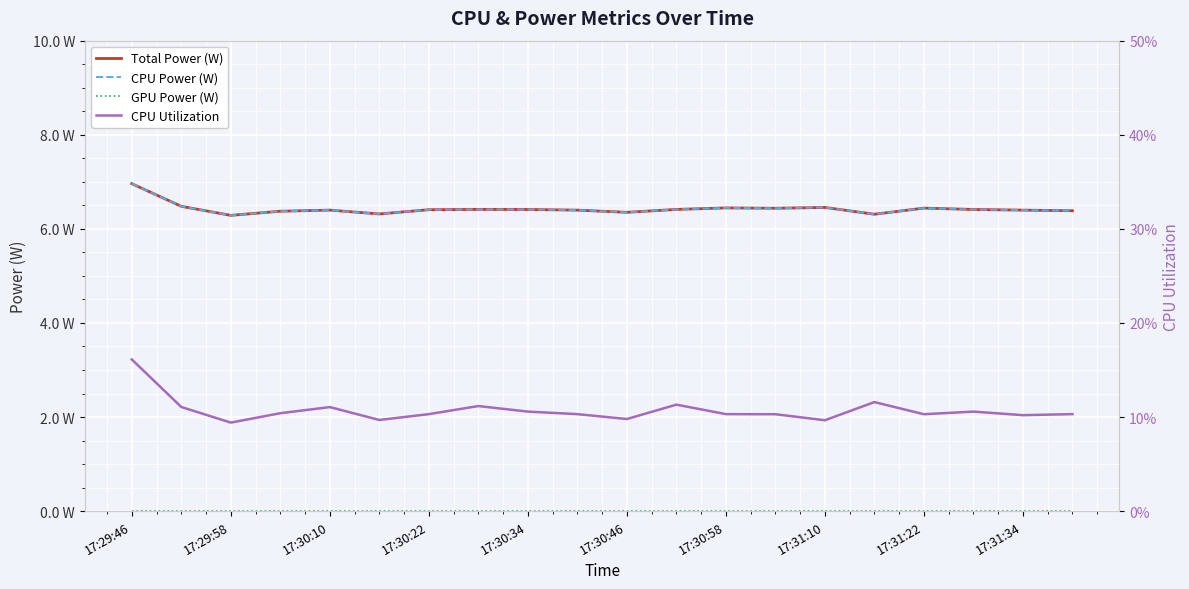

Is this an area chart (filled region under the line)?

No